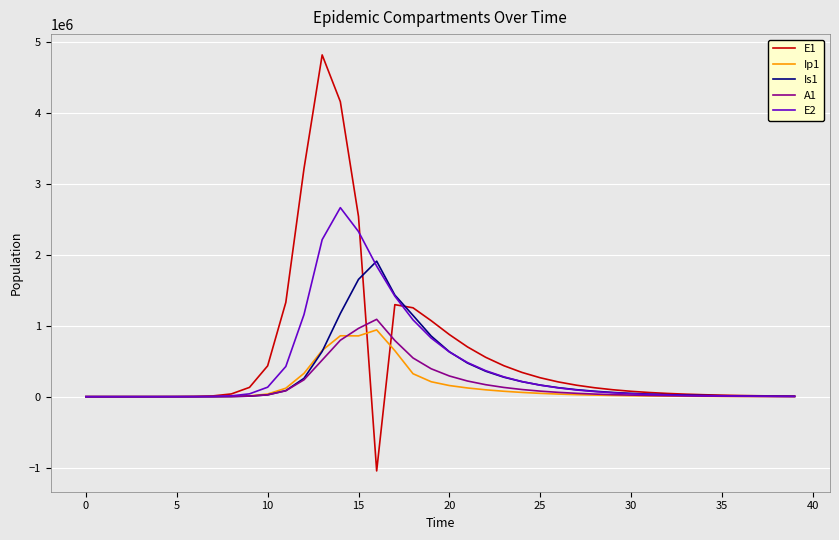

Which series has the widest spread of values?

E1